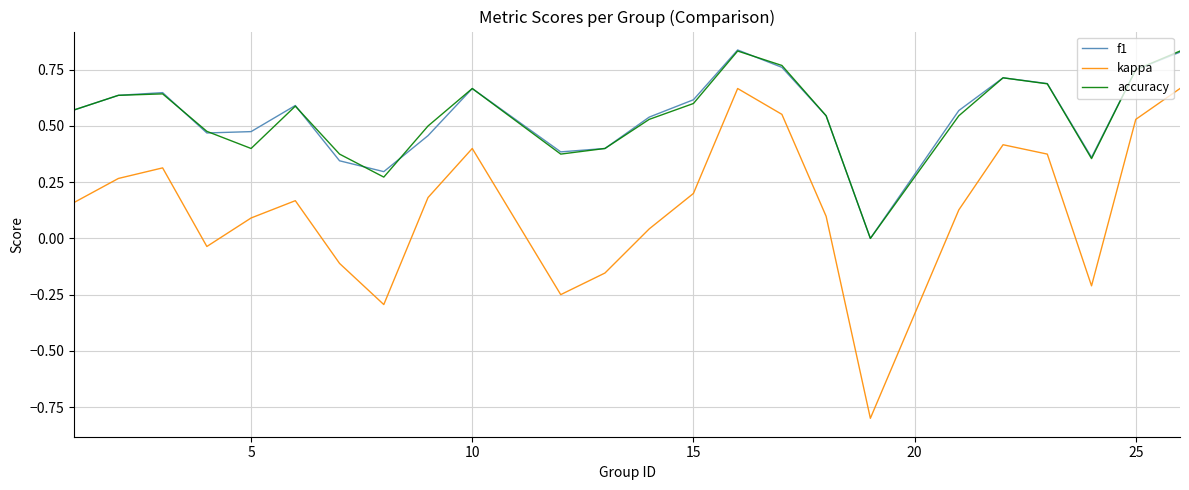

True or false: kappa and f1 cross at least once.

False